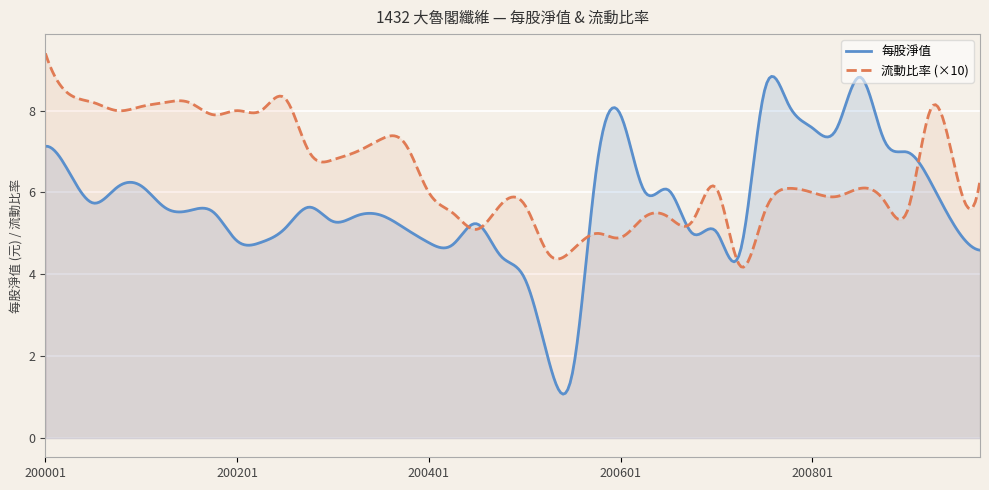

Which series changed the most between 200403 and 200504?

每股淨值